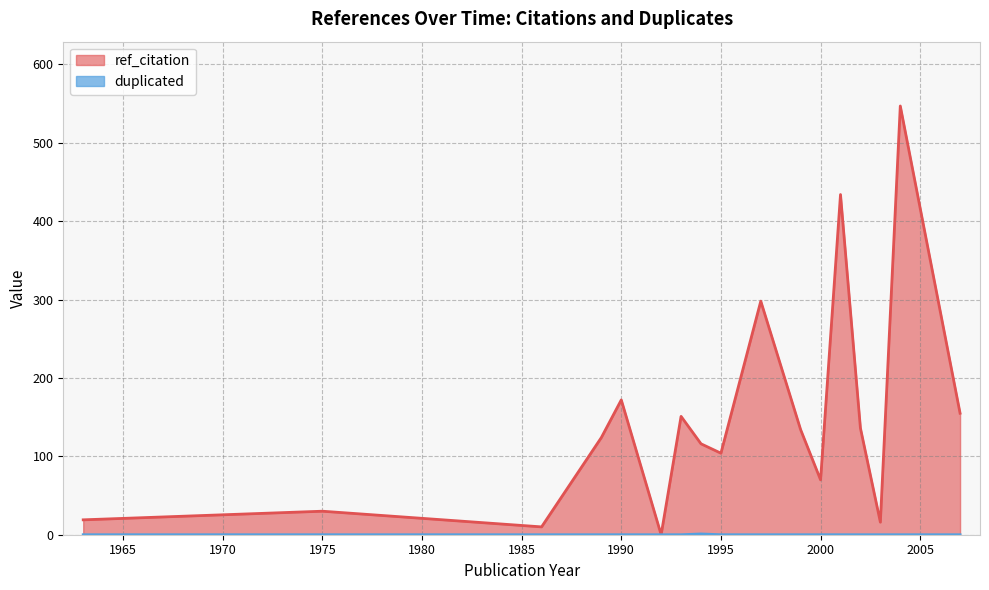

At which category is the sum across all series the highest?

2004